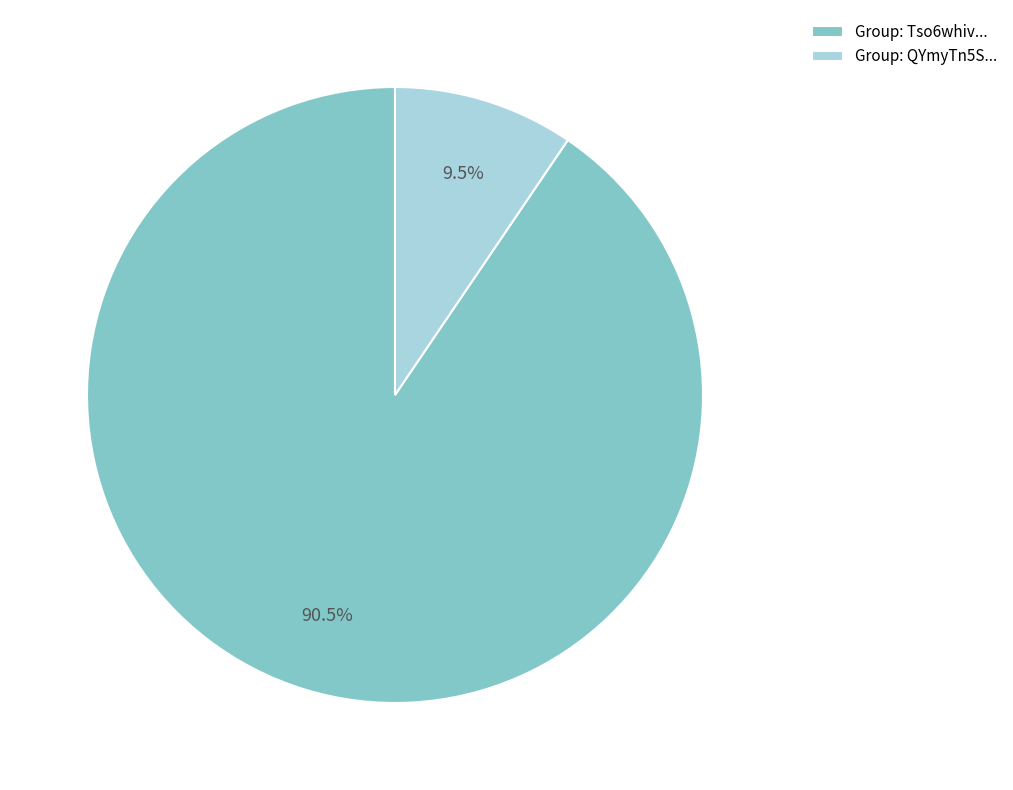

Rank the categories by value from lowest to highest.

Group: QYmyTn5S..., Group: Tso6whiv...